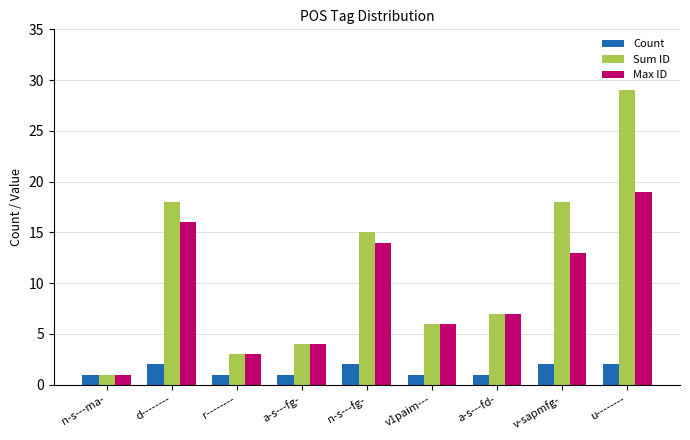

What is the total value across all series at n-s---fg-?

31